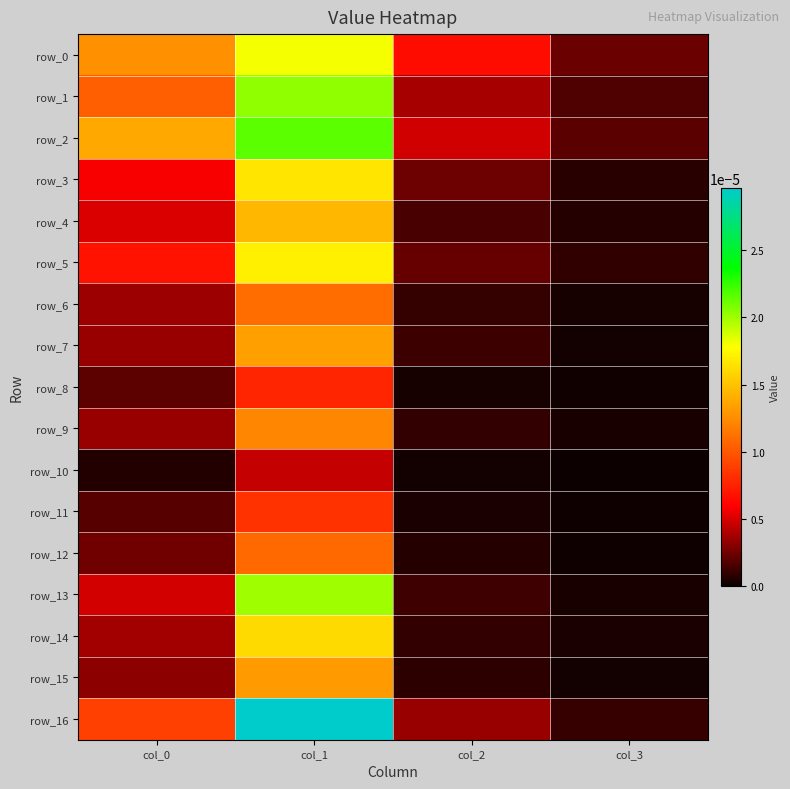

Which label corresponds to the smallest value in the chart?

col_3